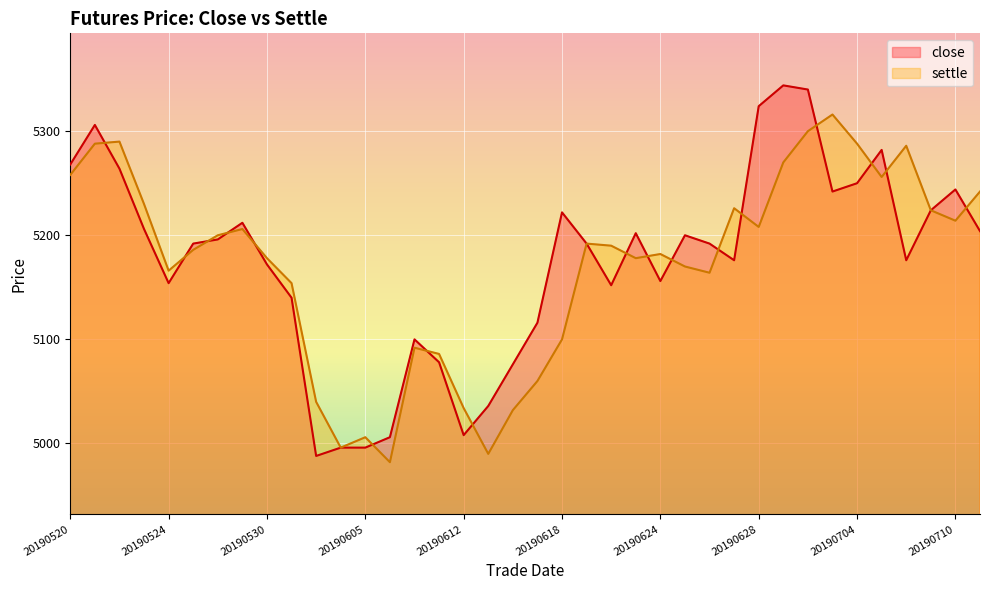

What is the value of the settle point at the 14th from the left?

4982